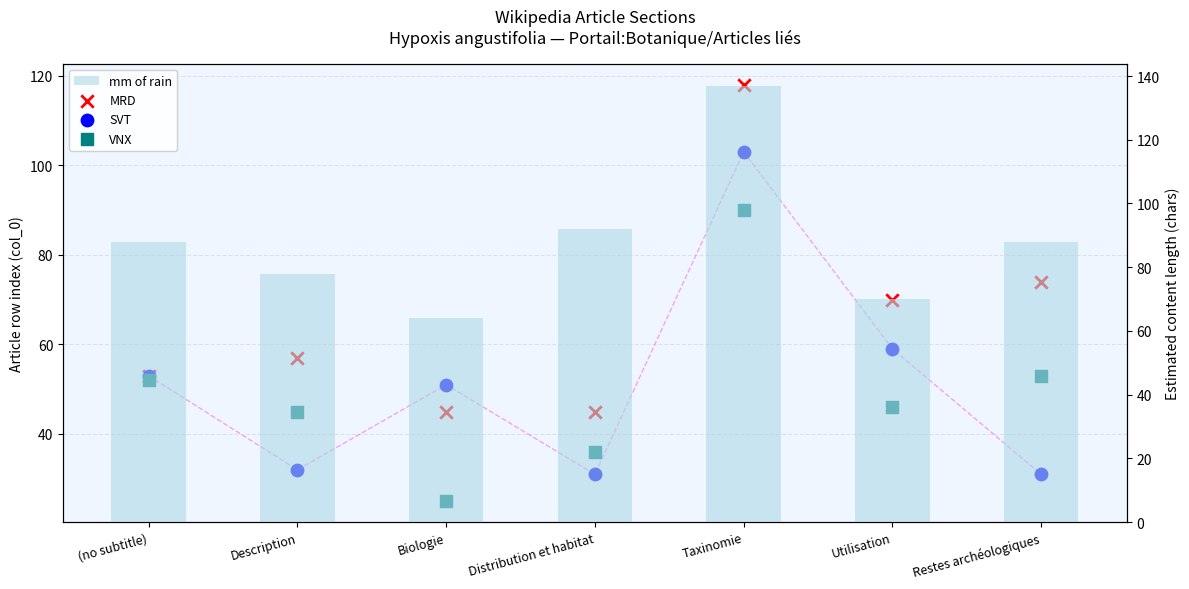

What is the total value across all series at (no subtitle)?

246